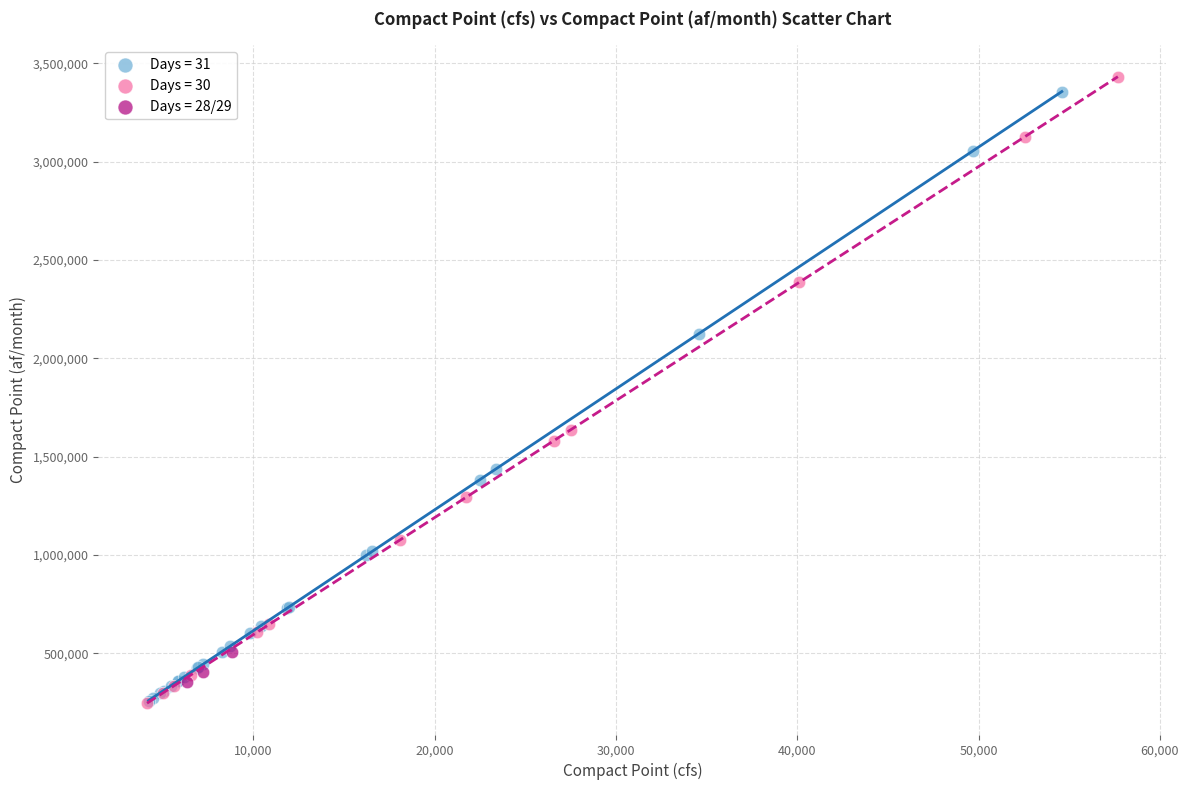

Which series has the largest Y range (max minus min)?

Days = 30